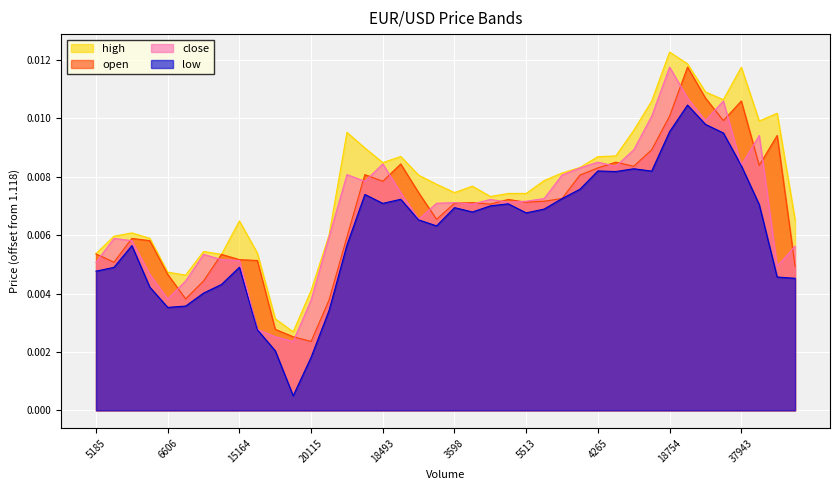

Does the chart display data point markers on the line(s)?

No